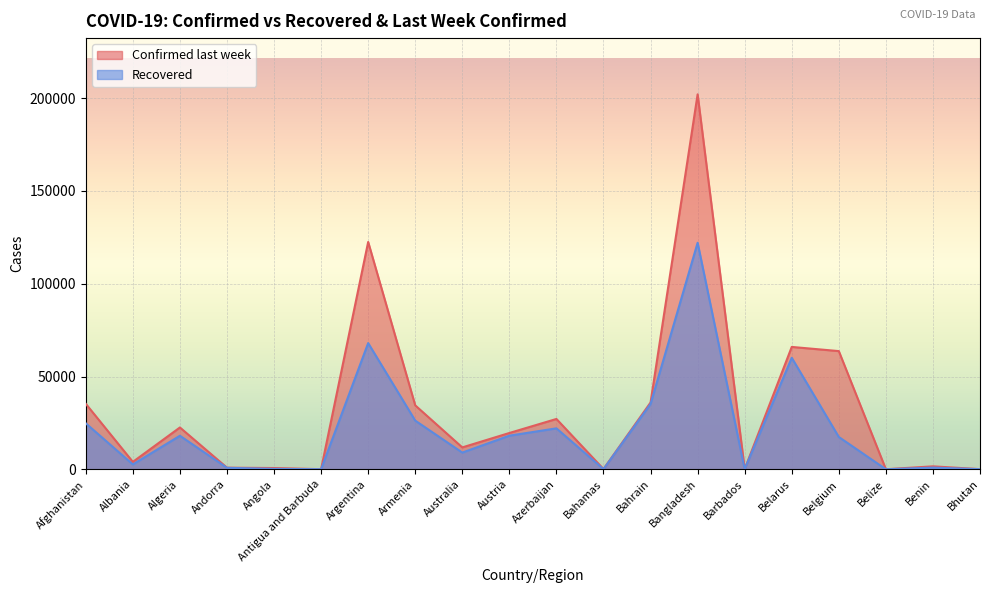

Between Australia and Armenia, which is larger?

Armenia